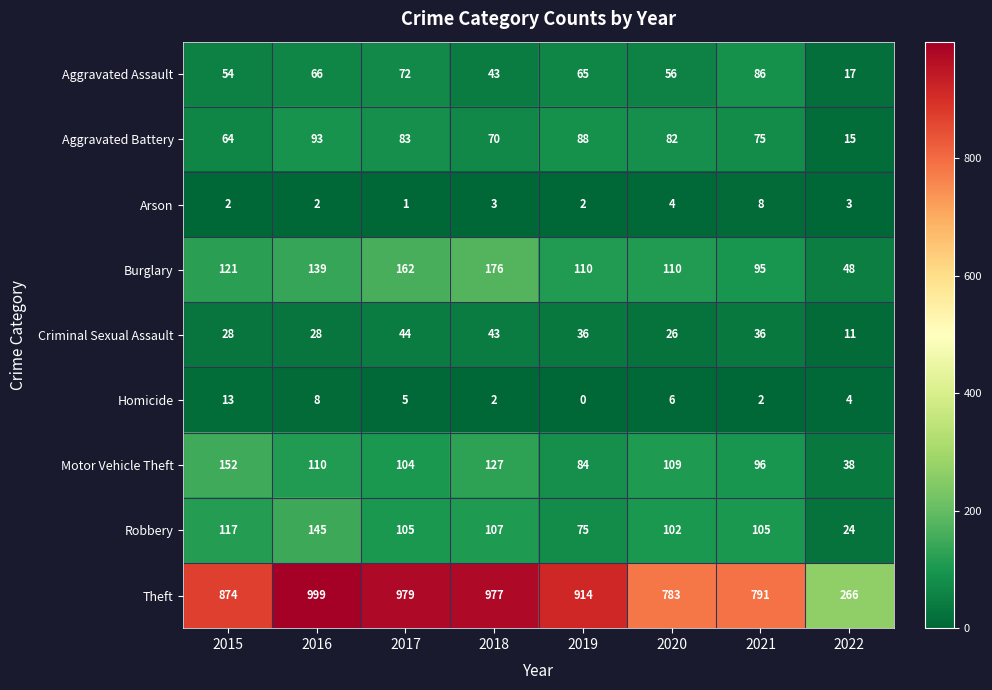

At how many categories does at least one series exceed 161?

8